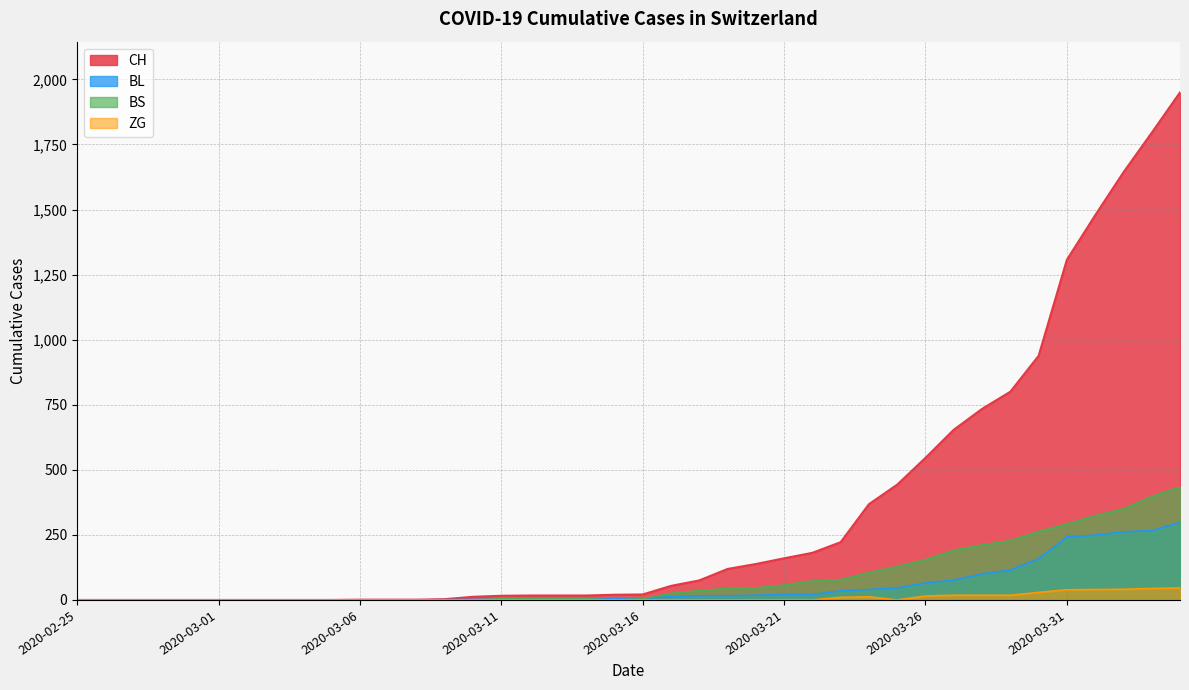

Does the chart display data point markers on the line(s)?

No